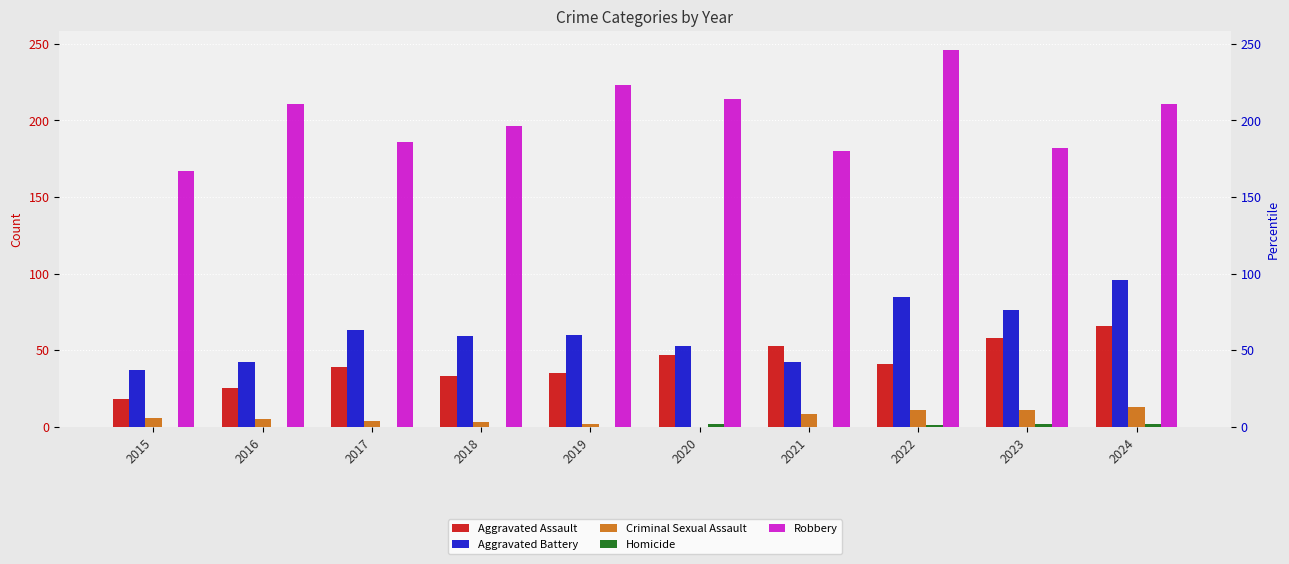

Reading left to right, what are all the values shown in this chart?

Aggravated Assault: 18	25	39	33	35	47	53	41	58	66
Aggravated Battery: 37	42	63	59	60	53	42	85	76	96
Criminal Sexual Assault: 6	5	4	3	2	0	8	11	11	13
Homicide: 0	0	0	0	0	2	0	1	2	2
Robbery: 167	211	186	196	223	214	180	246	182	211